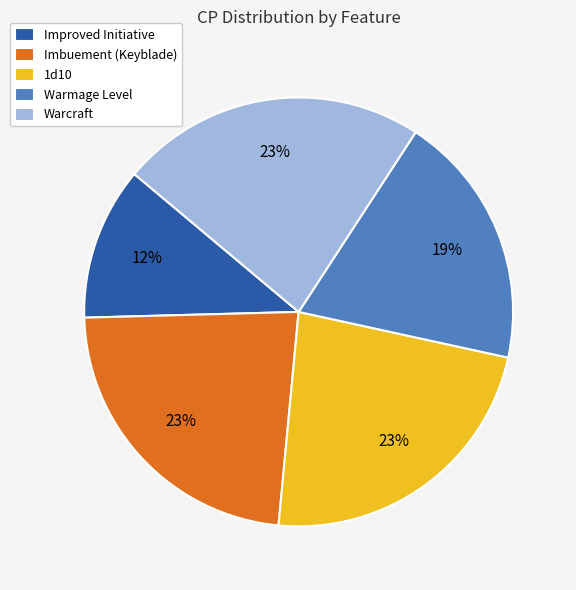

Combined, do Imbuement (Keyblade) and Improved Initiative account for over 50%?

No